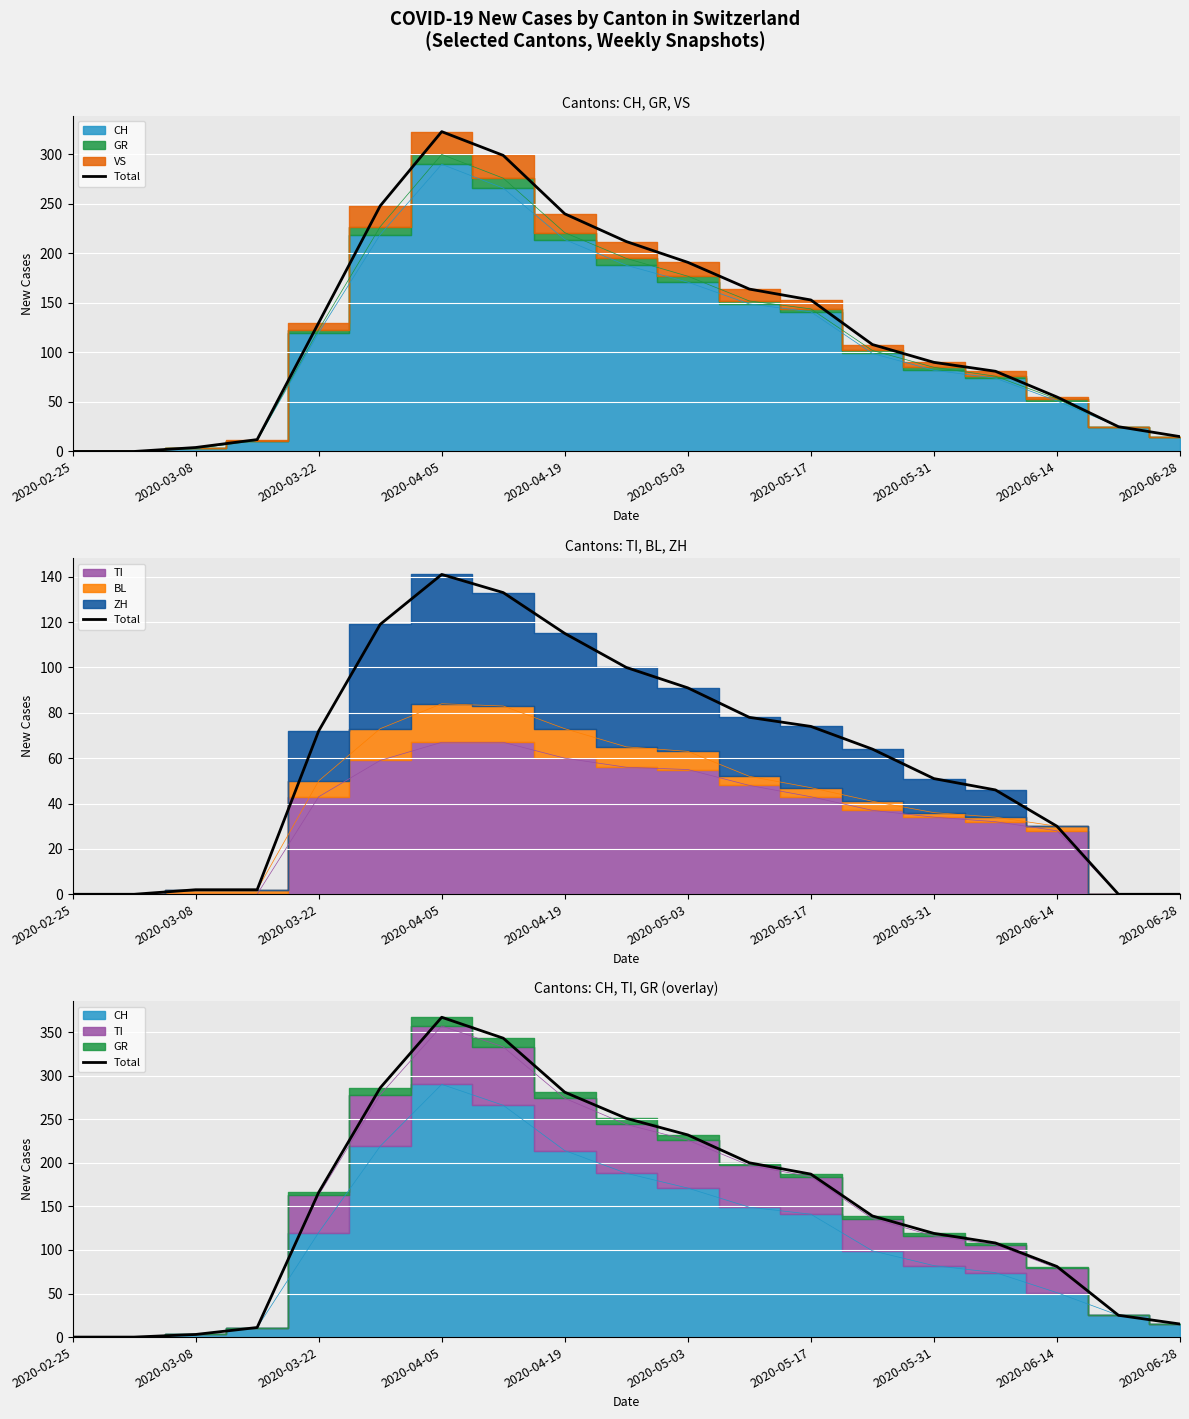

Between 17 and 2020-06-28, which is larger?

2020-06-28